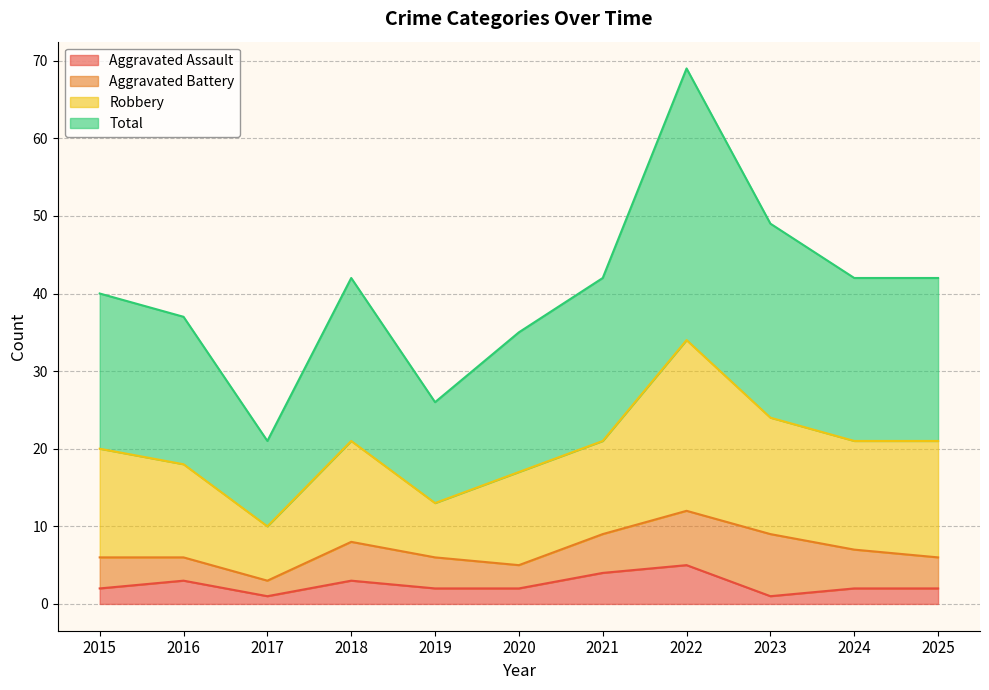

True or false: Total has a value of 20 at 2022.

False